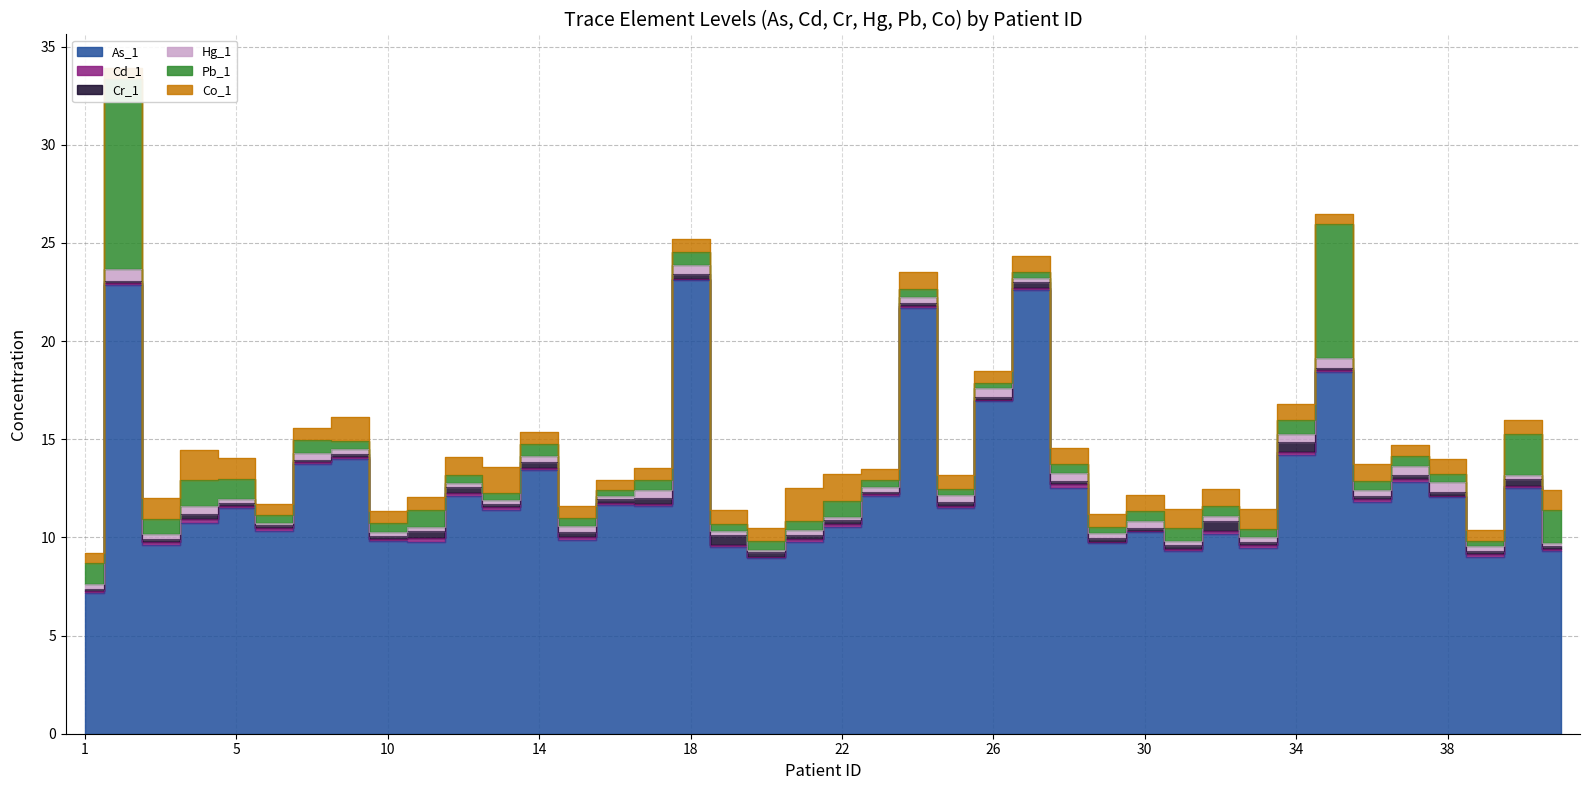

Rank the series by their maximum value, from highest to lowest.

As_1, Pb_1, Co_1, Hg_1, Cr_1, Cd_1